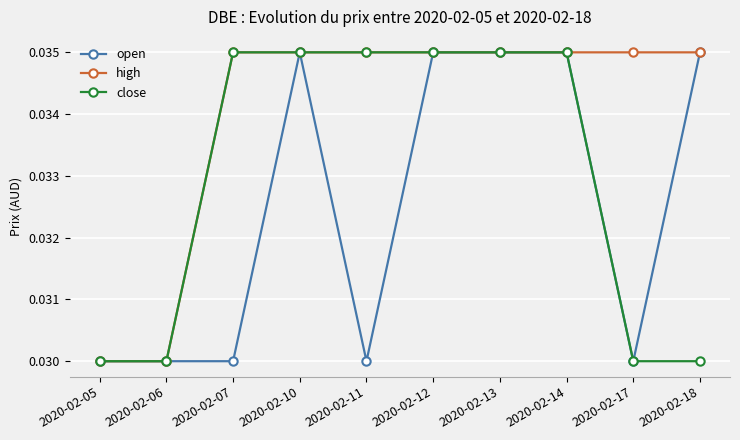

Is the value of close at 2020-02-06 greater than the value of high at 2020-02-17?

No